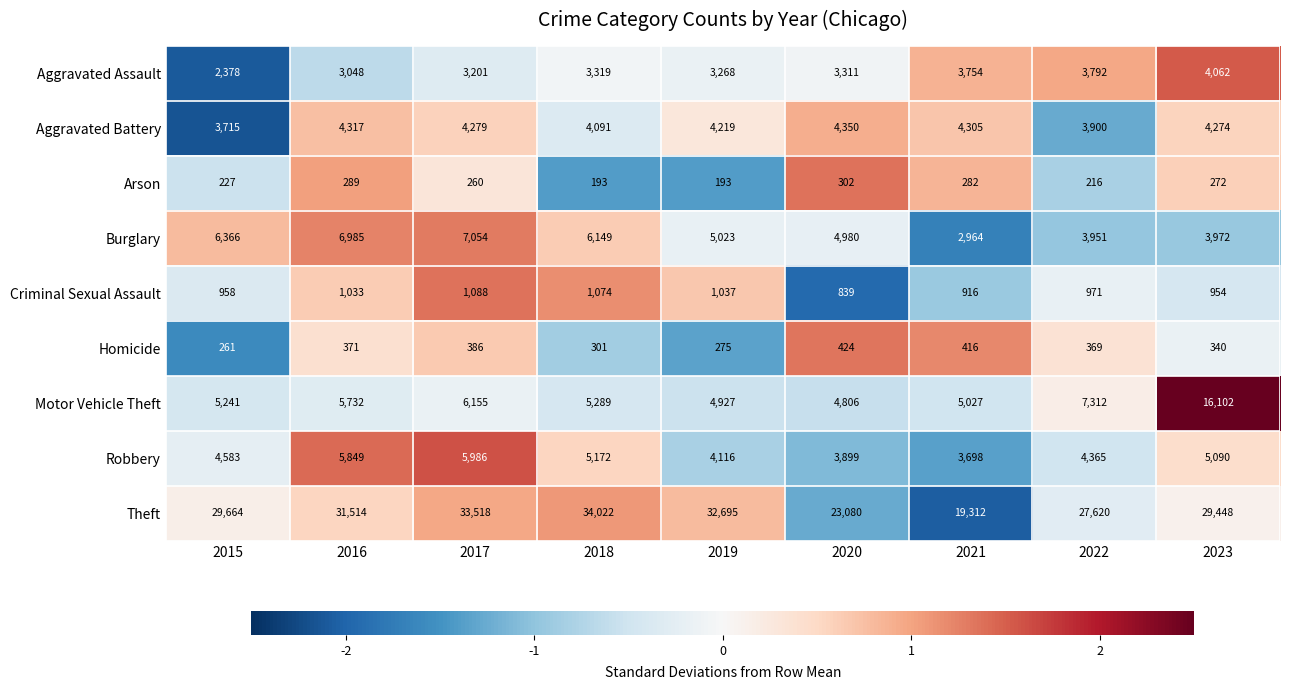

What is the maximum value for Motor Vehicle Theft?

16102